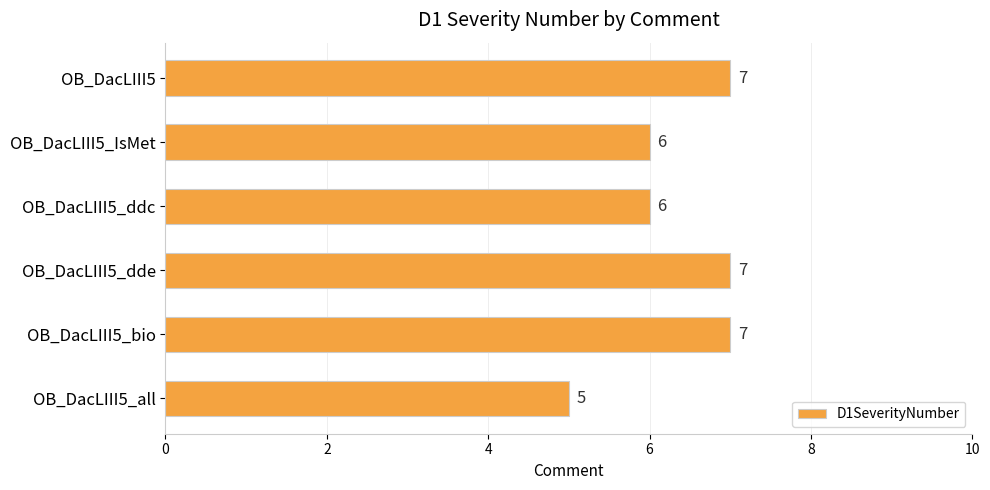

How many values are between 6 and 7?

5